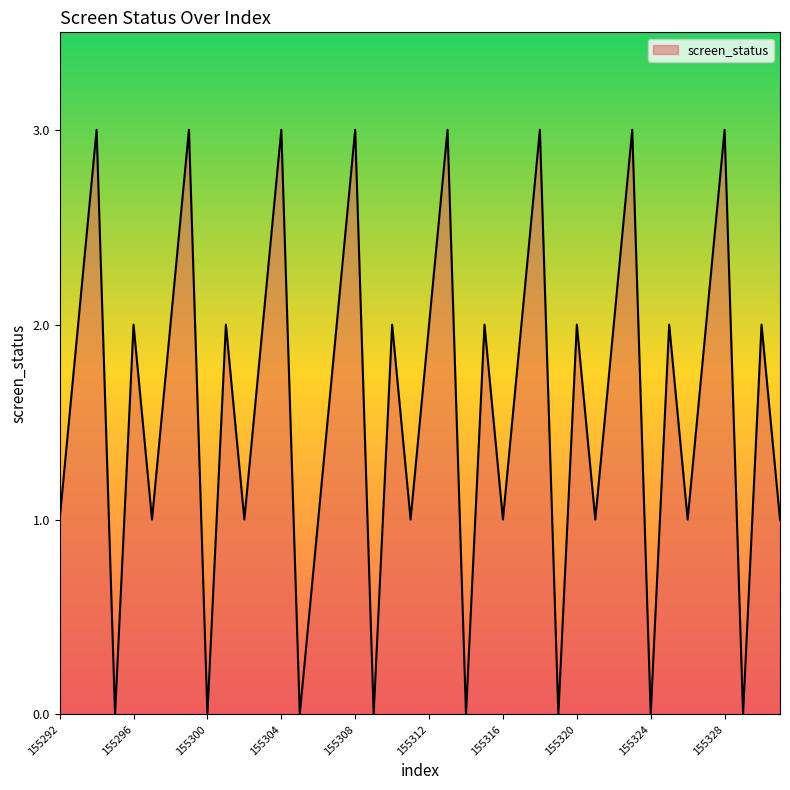

What is the greatest value displayed?

3